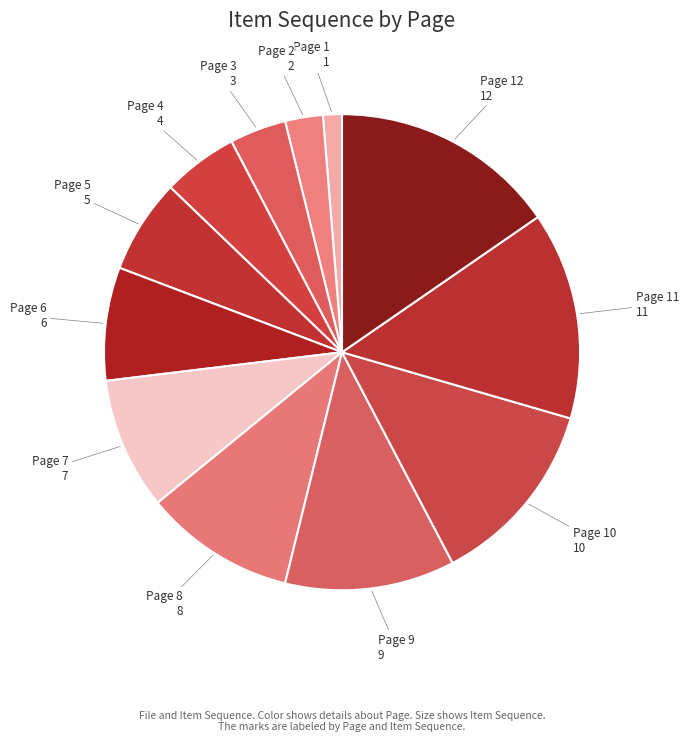

Is there any slice that represents more than half of the pie?

No